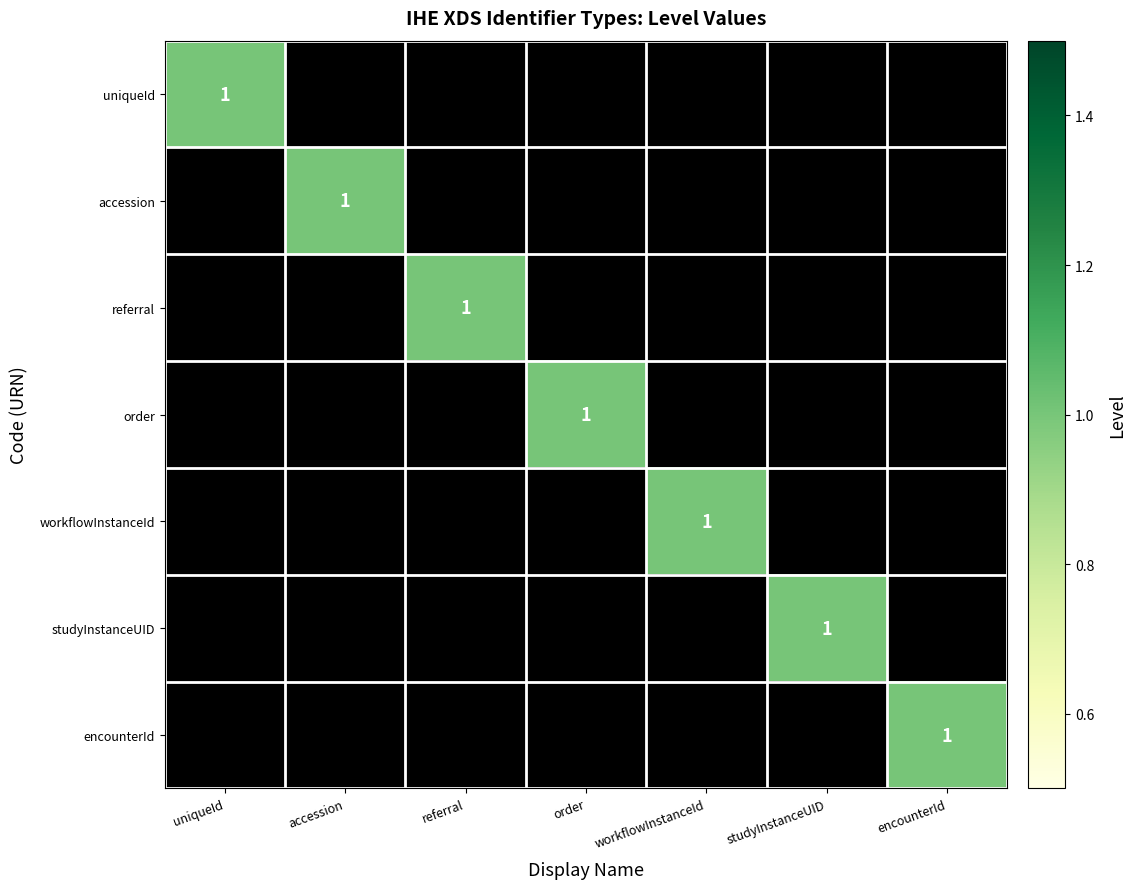

How many distinct data groups are displayed?

7